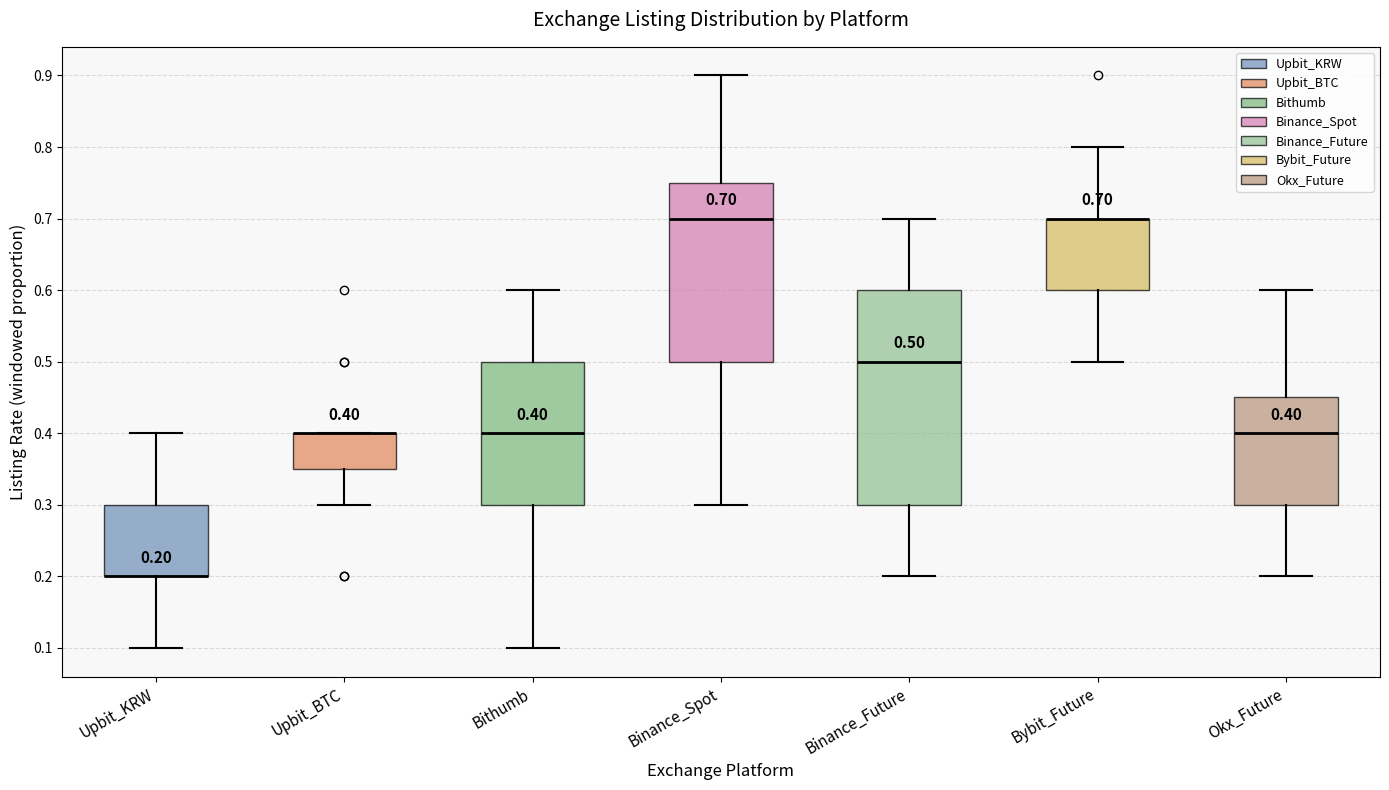

Comparing the boxes themselves (not the whiskers), which one is the tallest?

Binance_Future